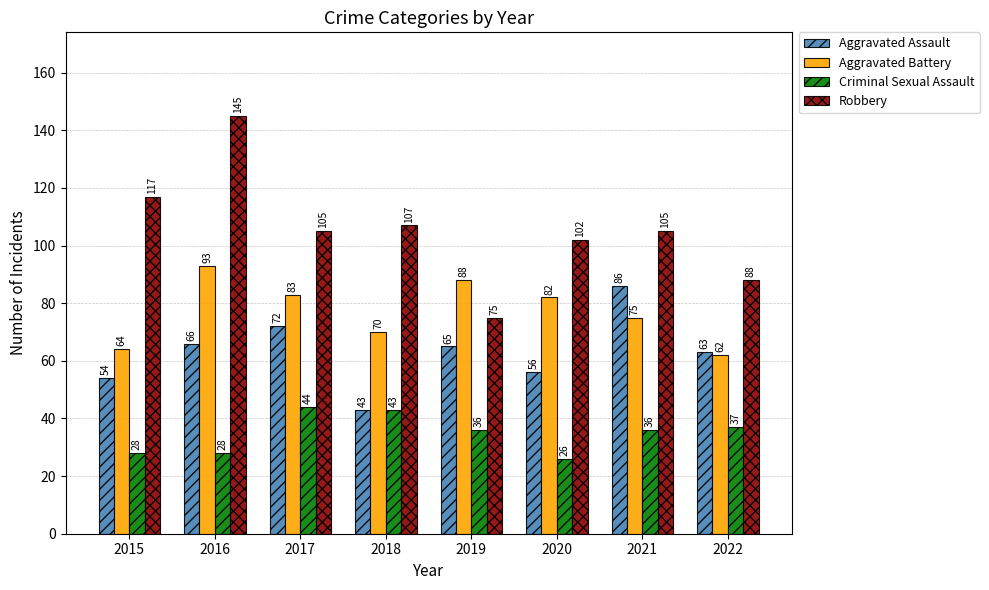

Read the Aggravated Battery value at 2019, to the nearest 10.

90